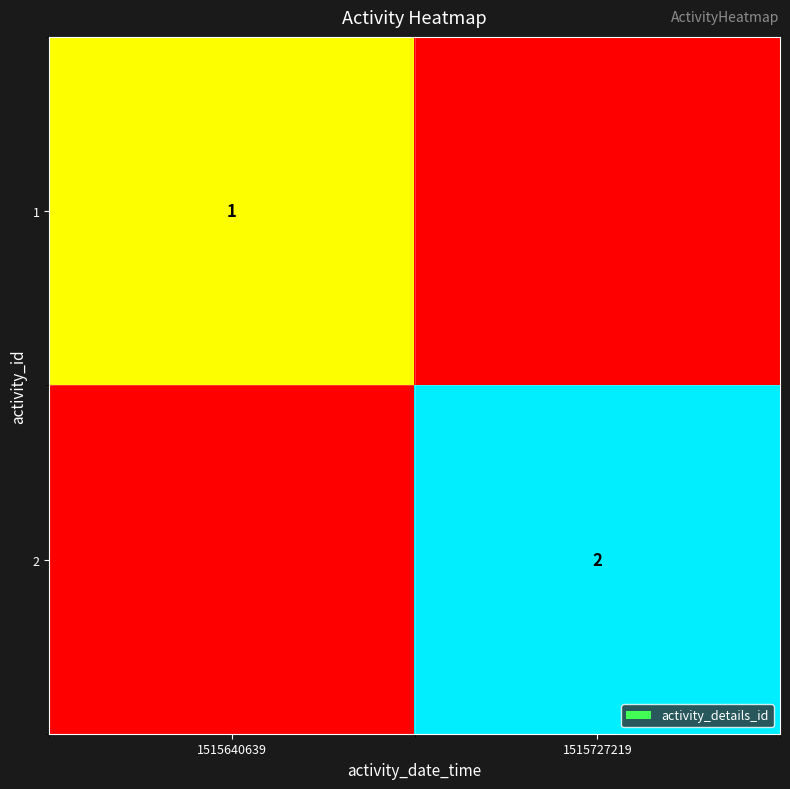

The 1 series shows 1 at 1515640639. True or false?

True